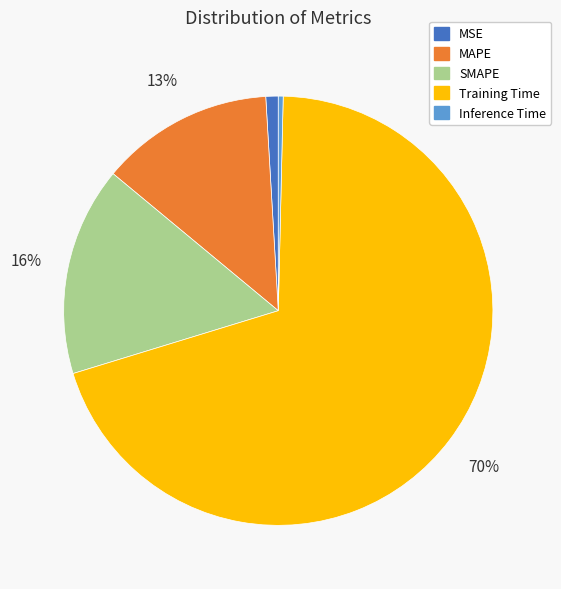

To the nearest percent, what percentage of the pie is MSE?

1%